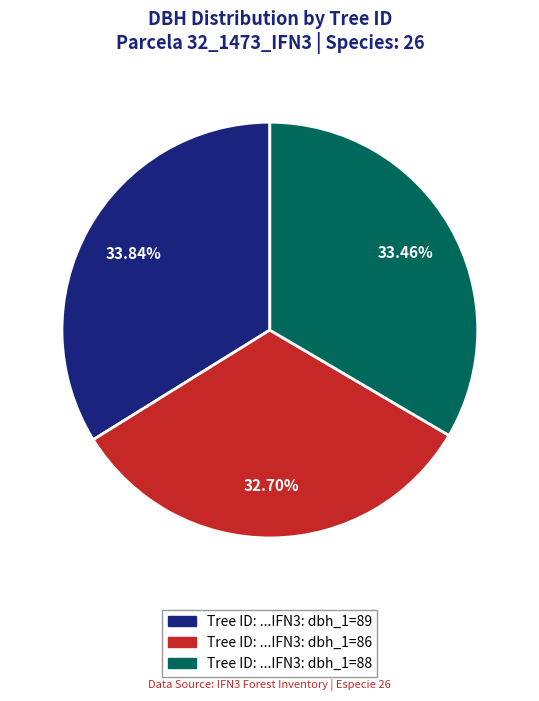

Does any single category account for the majority?

No